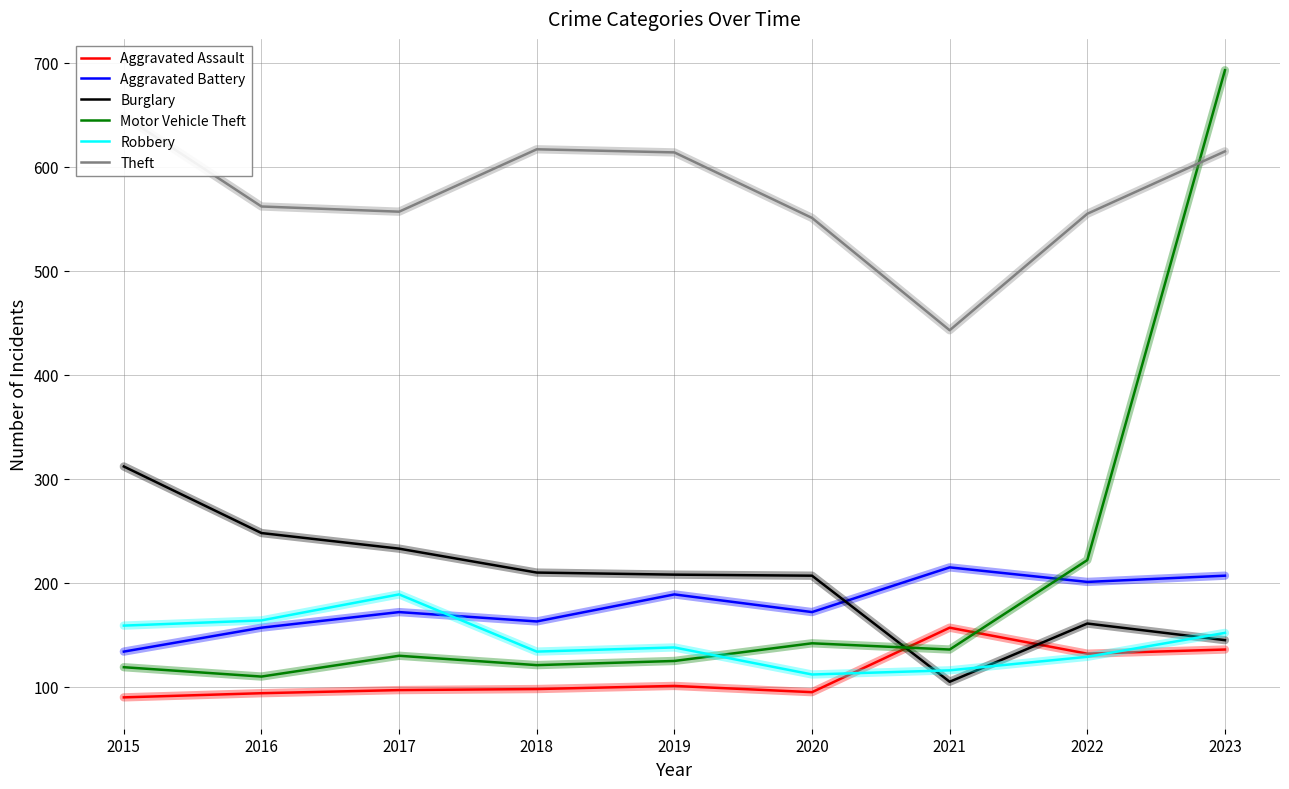

Where does the Robbery series first go above 138?

2015